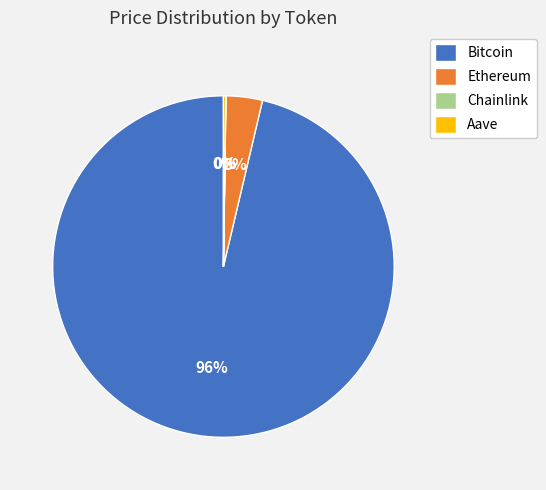

Which slice represents more than half of the pie?

Bitcoin